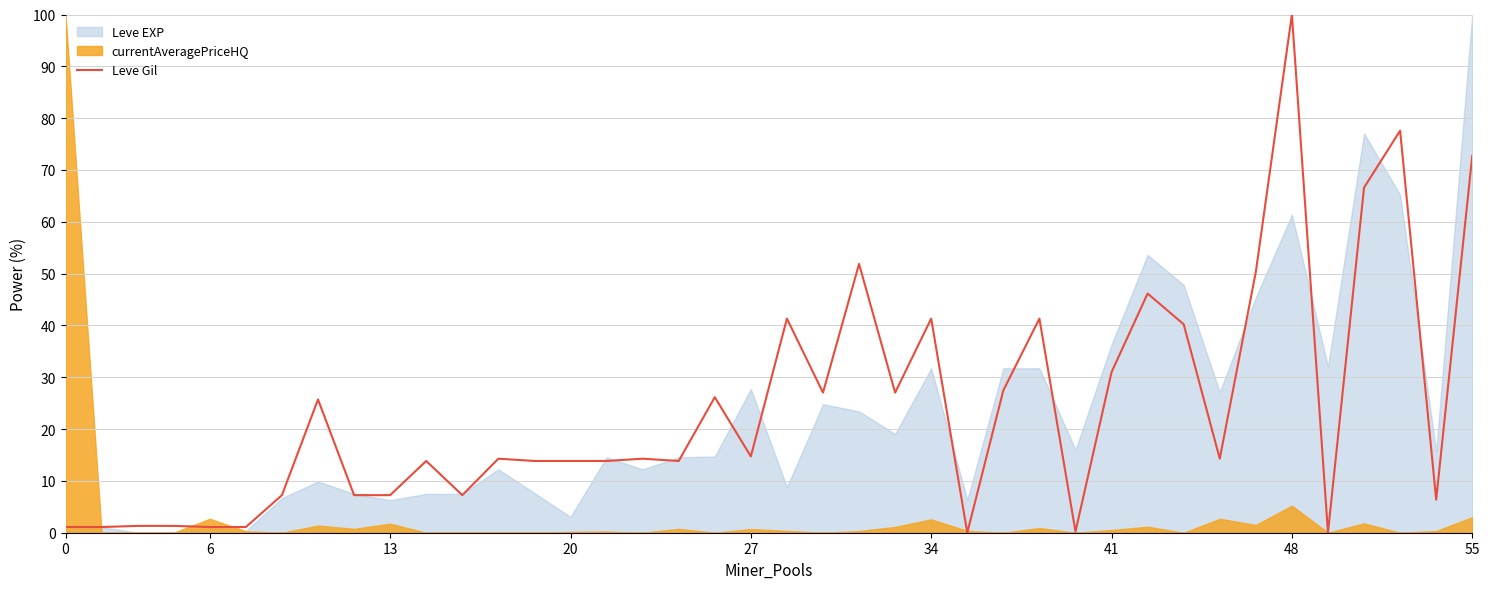

Which category has the highest value in the Leve Gil series?

48